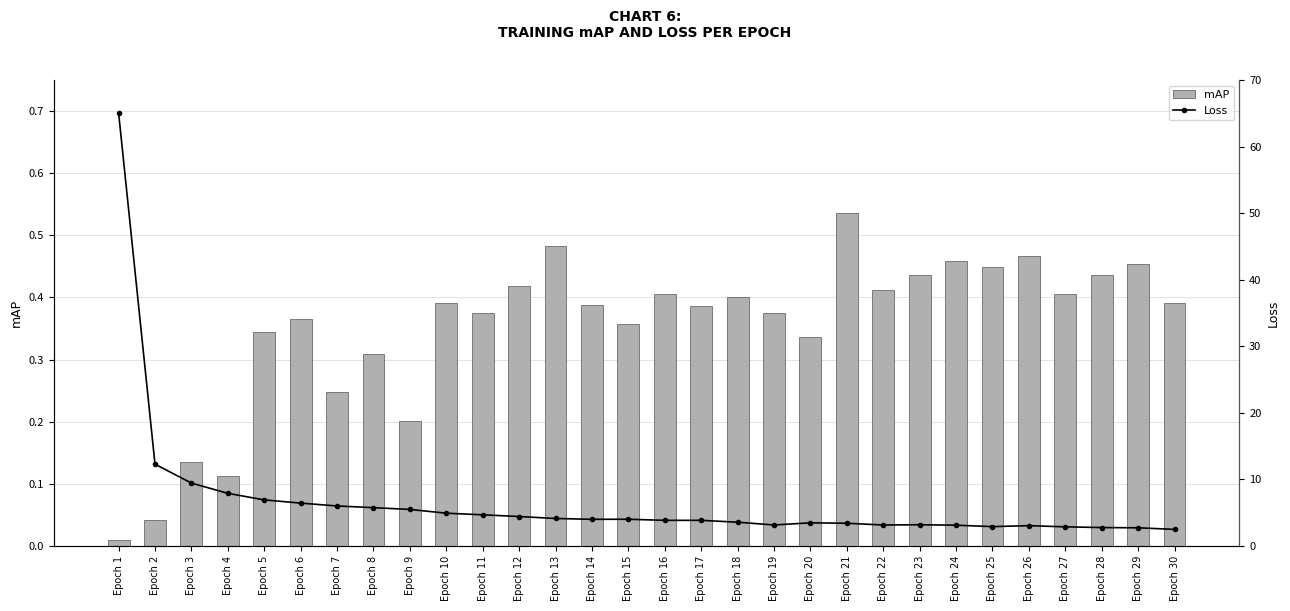

At which label is mAP closest to 0?

Epoch 1